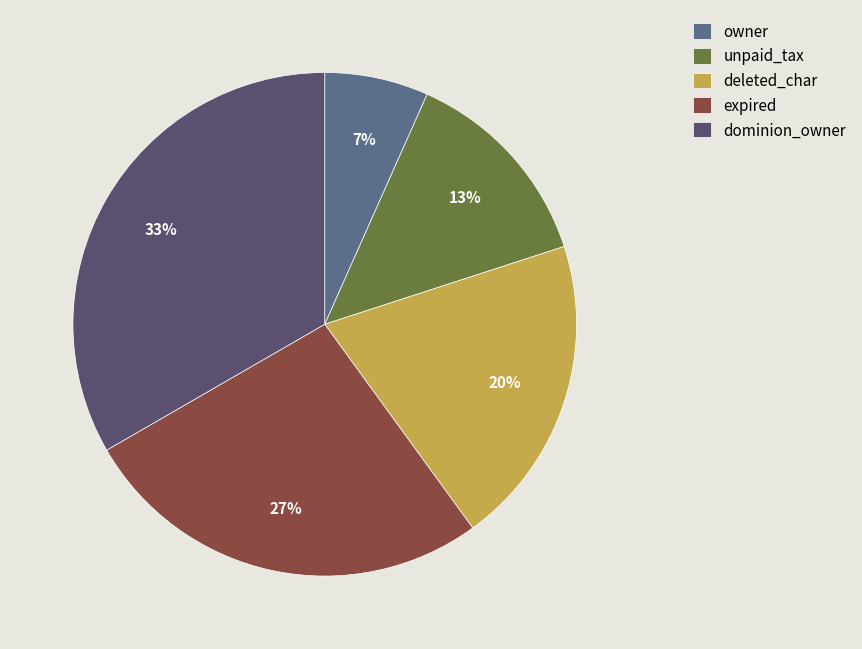

Is there any slice that represents more than half of the pie?

No